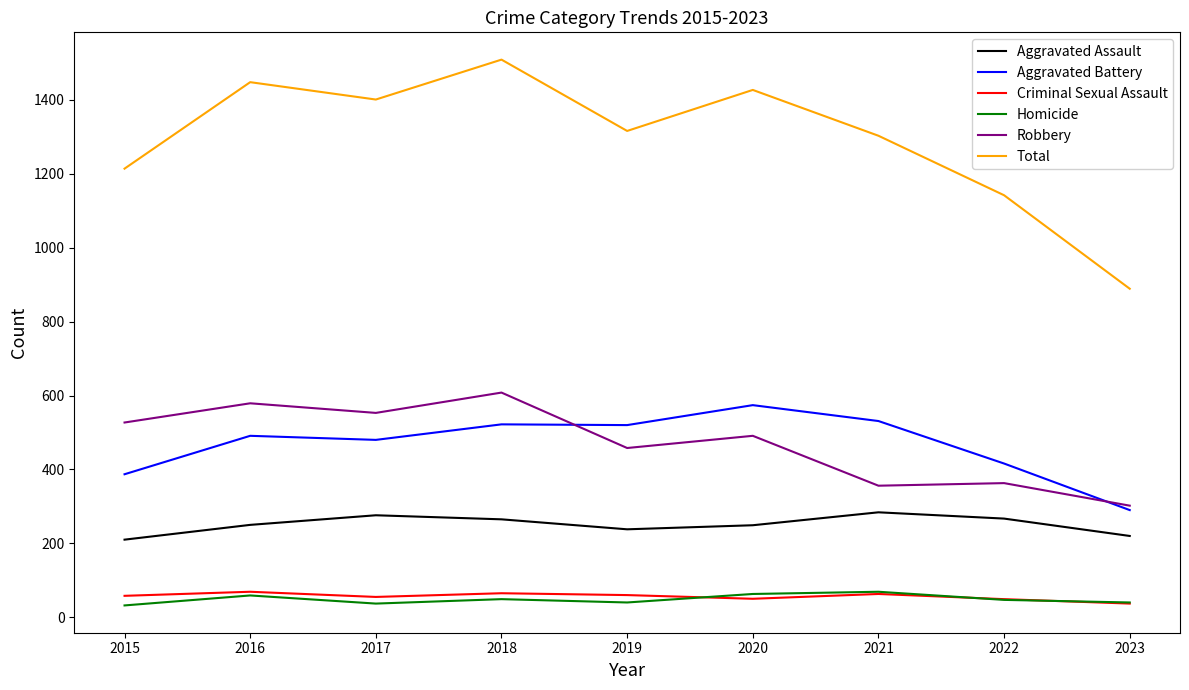

Which category has the highest value across all series?

2018